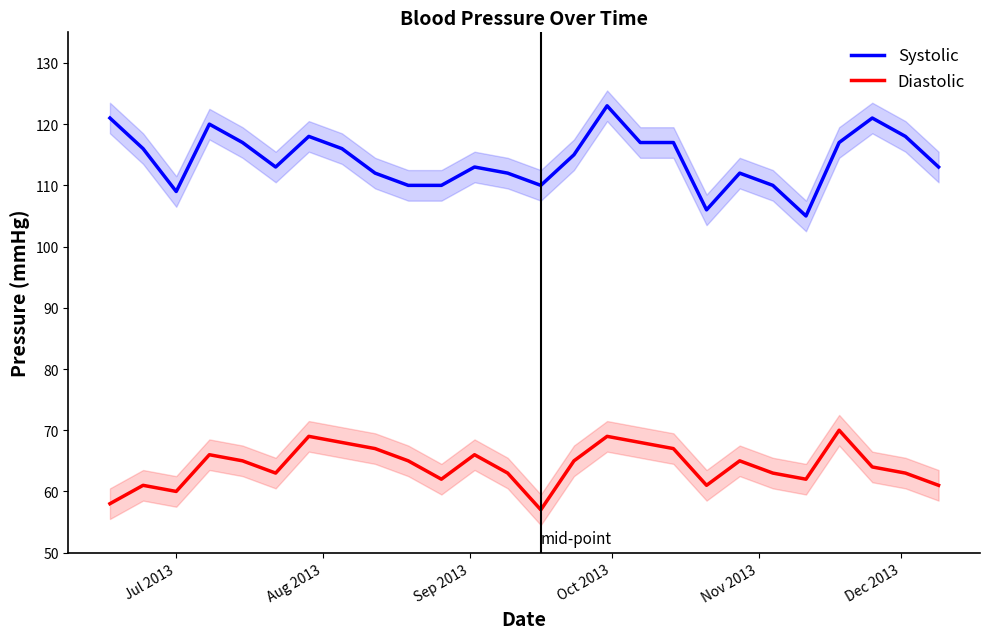

Is it true that Systolic equals 110 at 13?

True